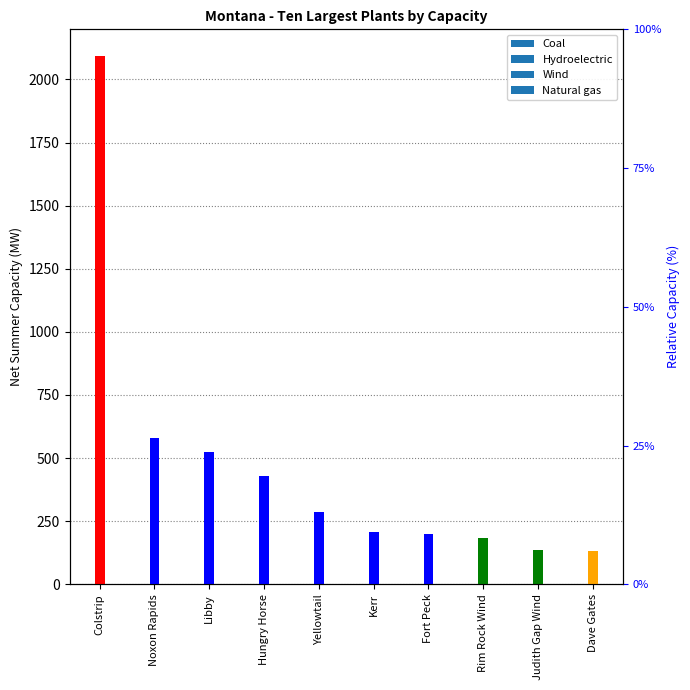

Reading left to right, what are all the values shown in this chart?

2094.0	580.5	525.0	428.0	287.2	206.0	200.0	184.6	135.0	132.3